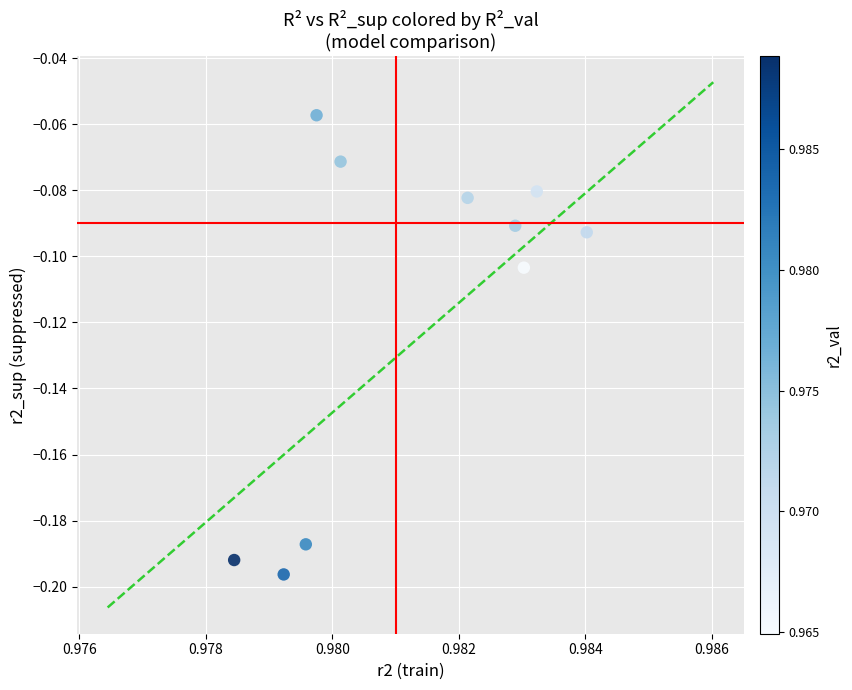

What is the average X value?

1.0